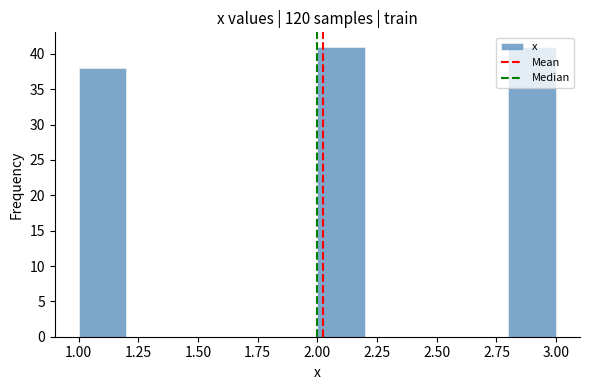

Reading left to right, list every bar in this chart as the range it spans on the x-axis followed by its height. The values are not printed on the chart, so give them approximately, as read against the axis.

1.0 to 1.2: 38
1.2 to 1.4: 0
1.4 to 1.6: 0
1.6 to 1.8: 0
1.8 to 2.0: 0
2.0 to 2.2: 41
2.2 to 2.4: 0
2.4 to 2.6: 0
2.6 to 2.8: 0
2.8 to 3.0: 41